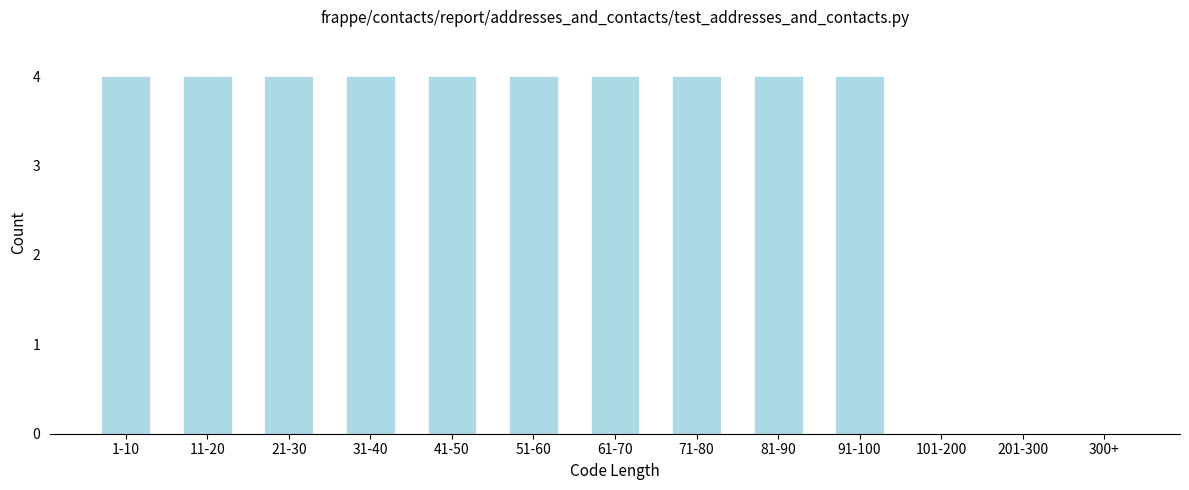

Reading right to left, extract all data points from this chart.

300+=0	201-300=0	101-200=0	91-100=4	81-90=4	71-80=4	61-70=4	51-60=4	41-50=4	31-40=4	21-30=4	11-20=4	1-10=4